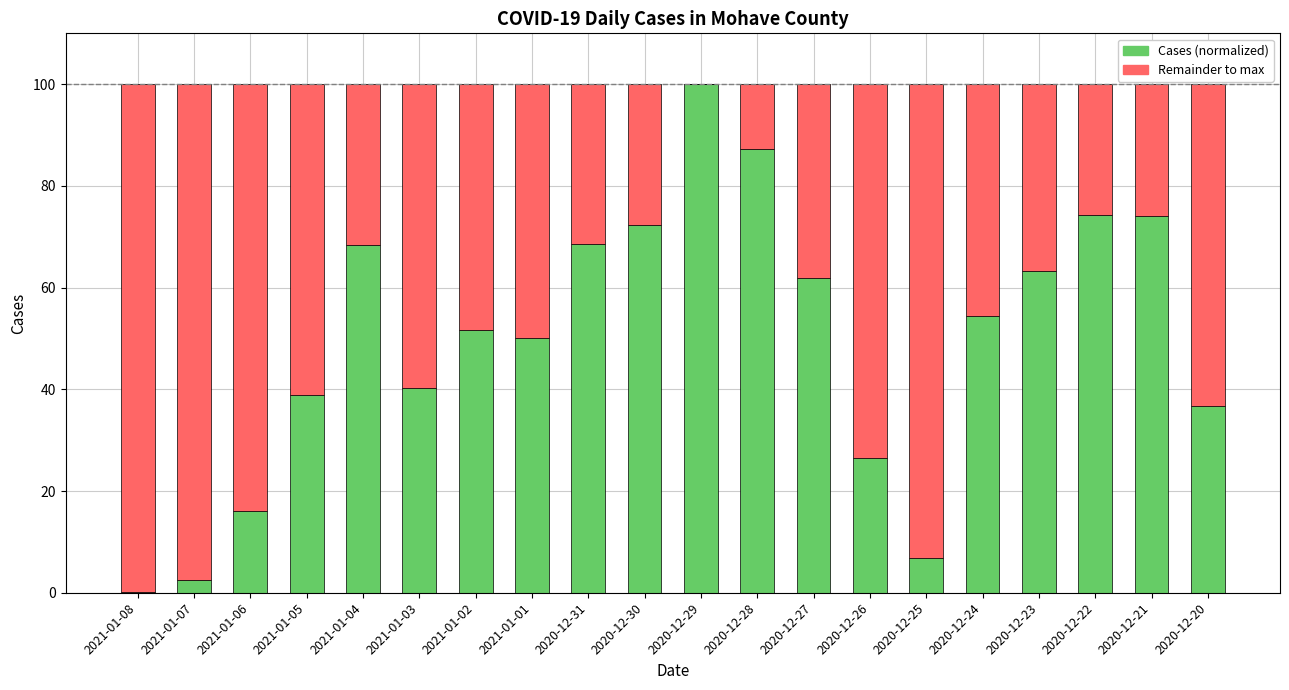

What is the total value across all series at 2020-12-22?

100.0